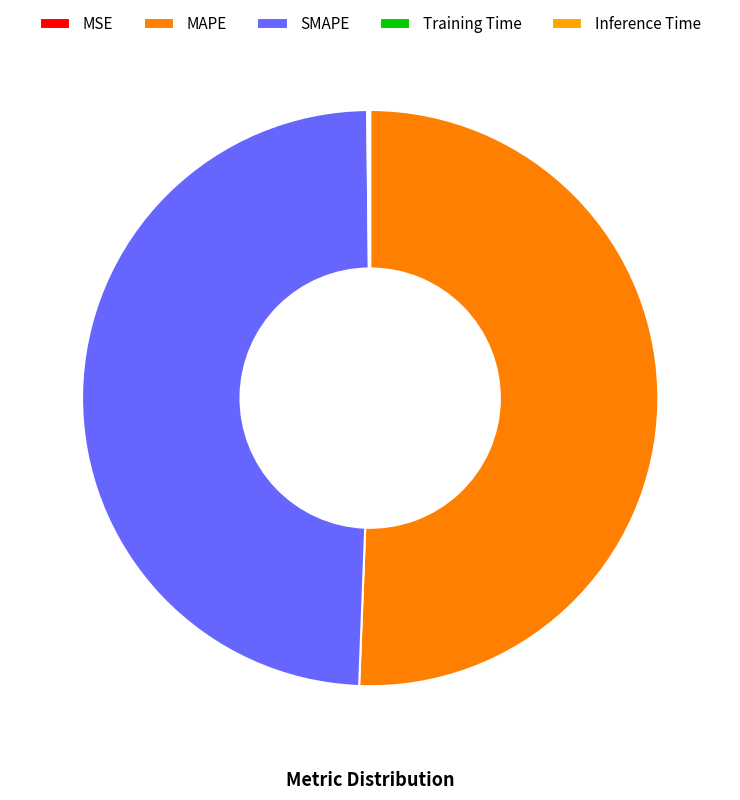

The SMAPE slice represents 49% of the pie. True or false?

True